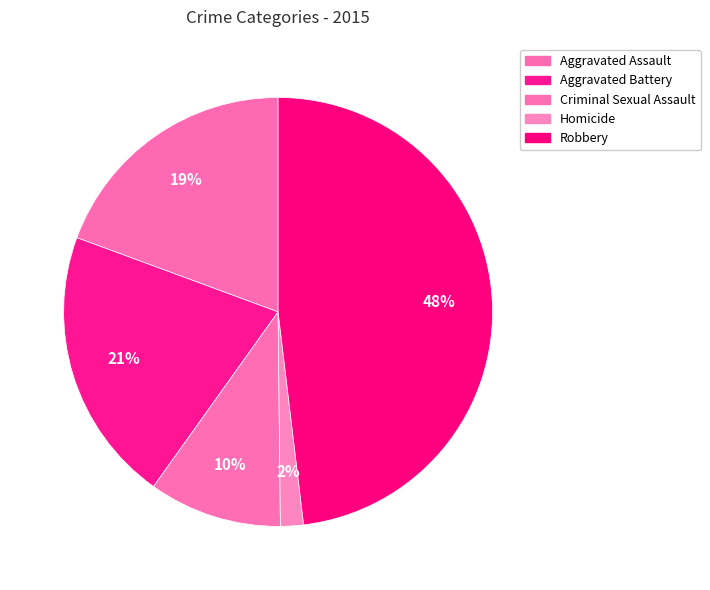

Do Homicide and Aggravated Battery together represent more than half of the pie?

No